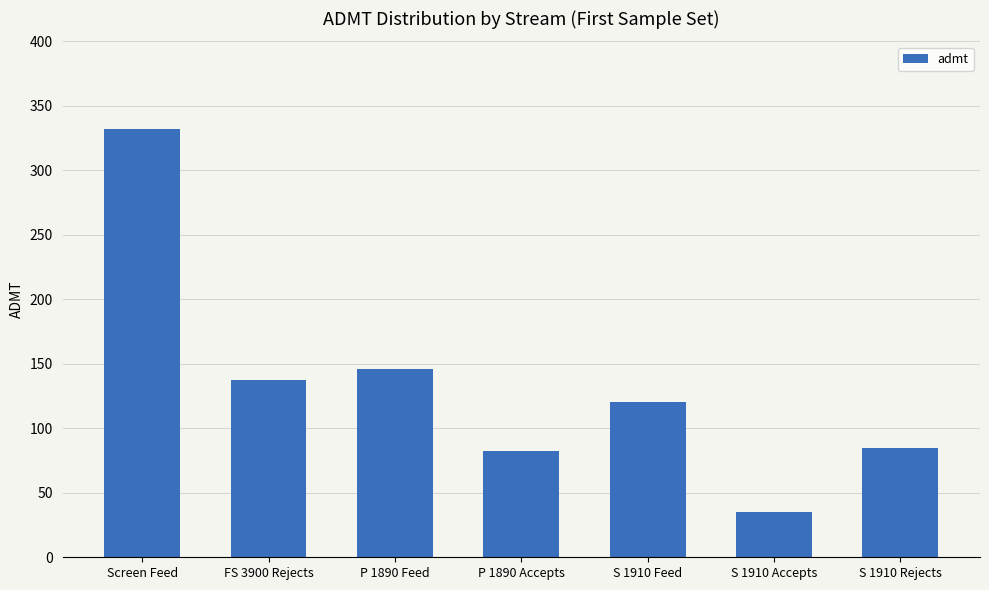

The value at S 1910 Rejects is 31.6. True or false?

False